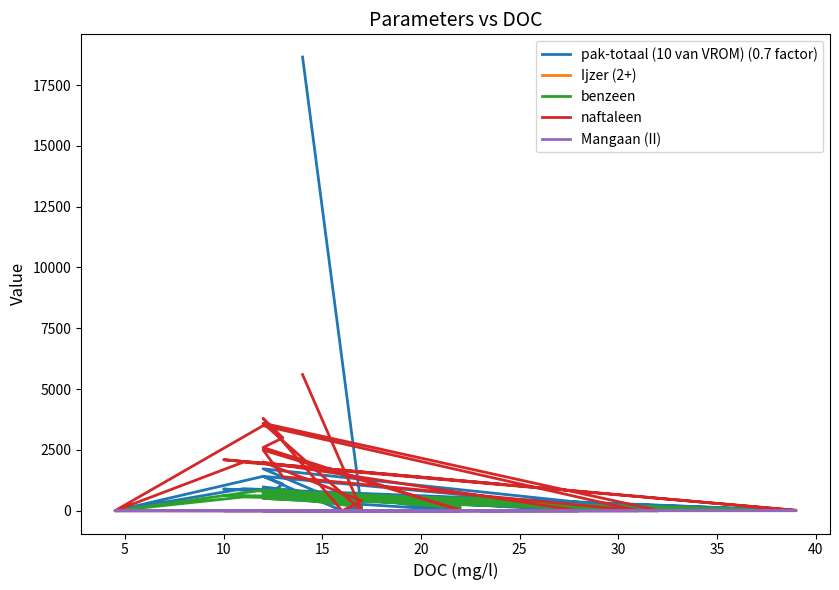

How many distinct data groups are displayed?

5